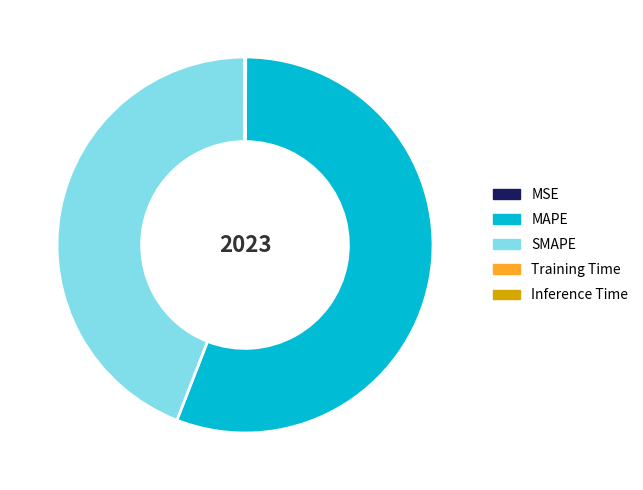

What is the largest slice in the pie chart?

MAPE